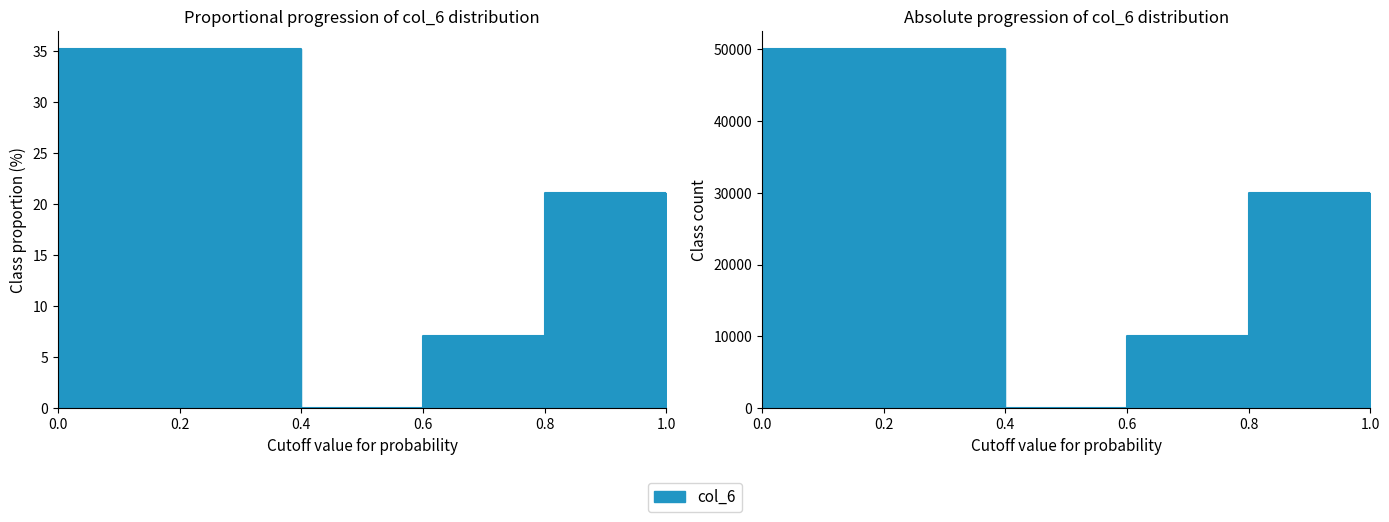

How many categories are shown in the chart?

6